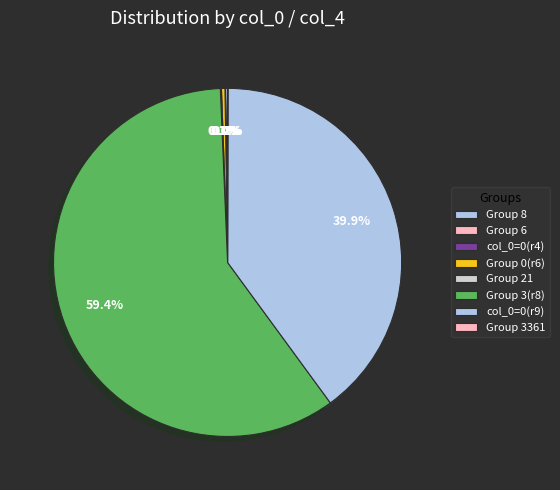

Is there any slice that represents more than half of the pie?

Yes